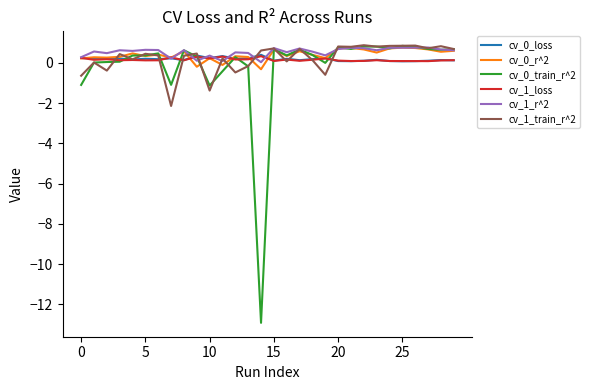

What is the minimum value shown in the chart?

-12.9